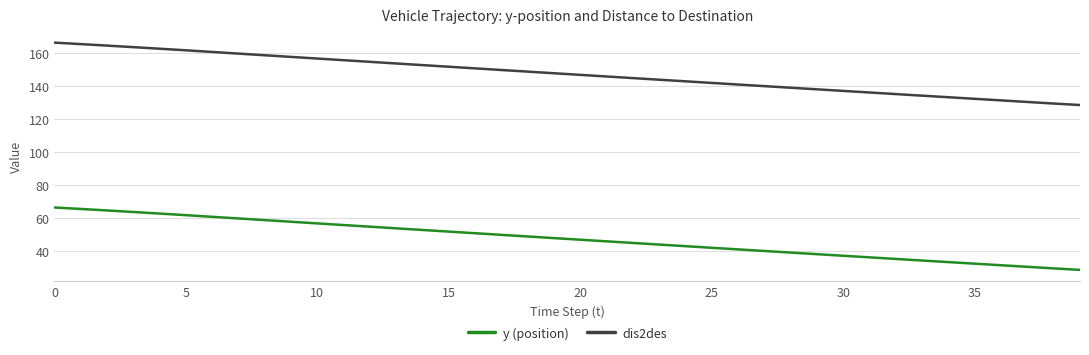

What is the lowest value of the dis2des series?

128.4